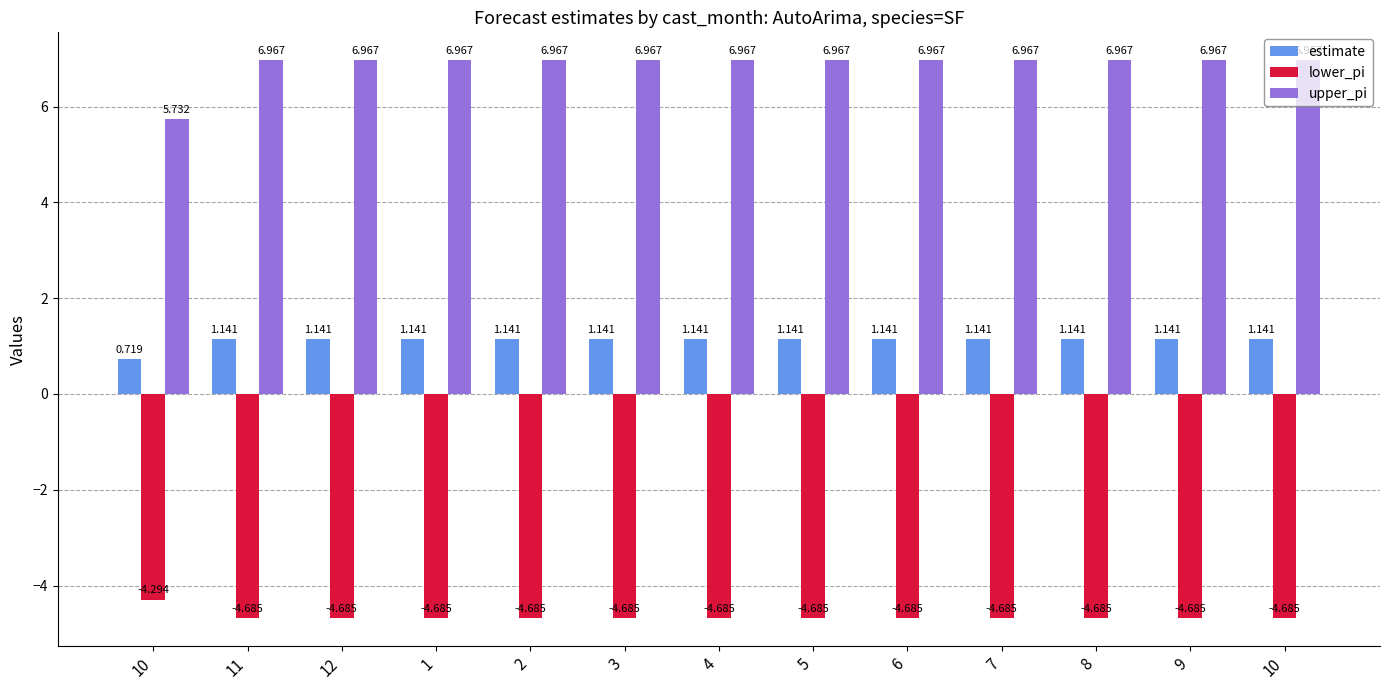

At which category is the sum across all series the highest?

11